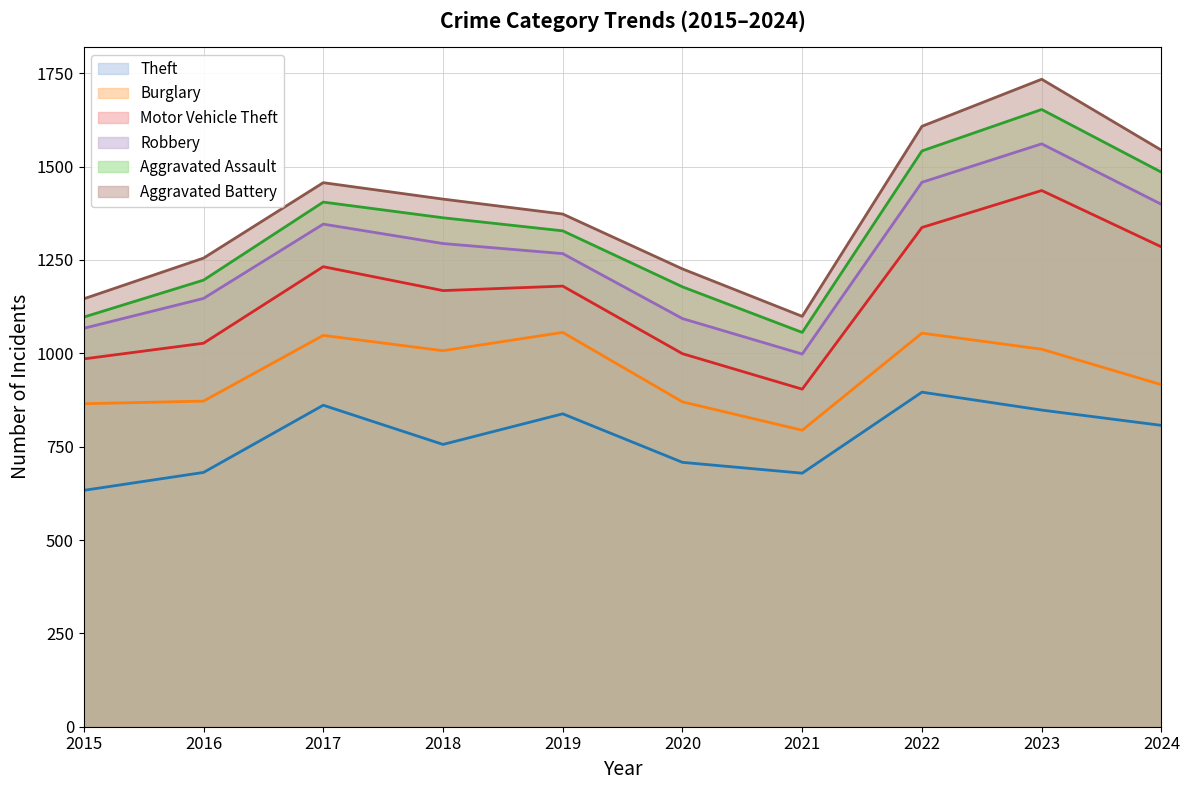

The value of Motor Vehicle Theft at 2022 is 153. True or false?

False